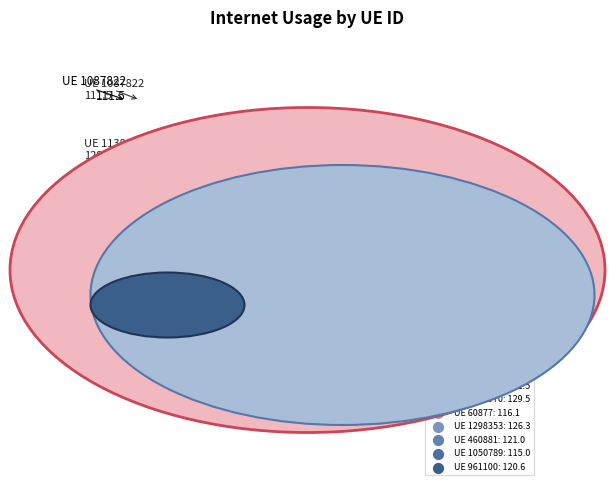

To the nearest percent, what is the average slice percentage?

14%